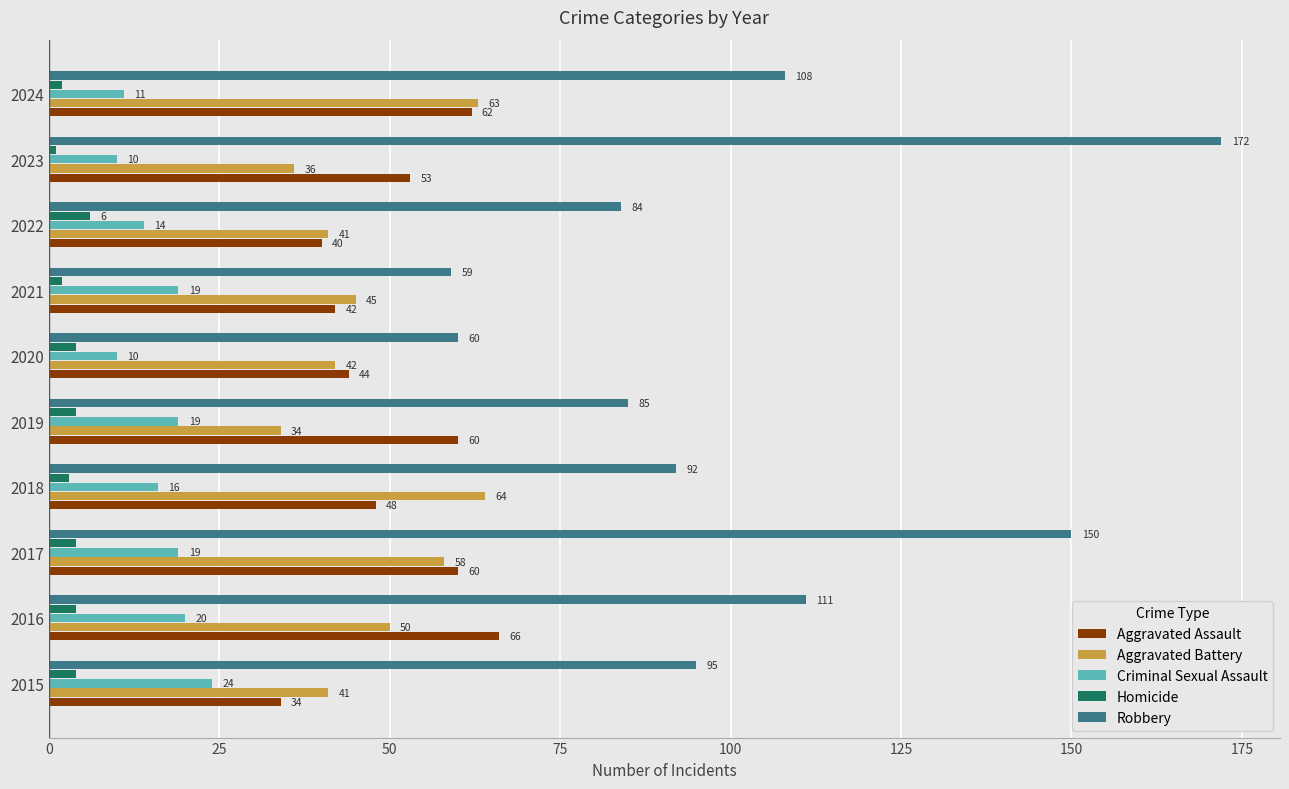

Where is Robbery nearest to the value 115?

2016